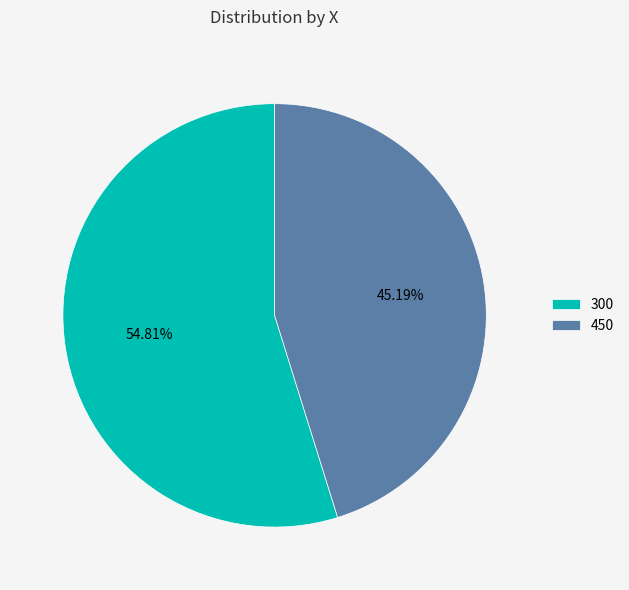

How much of the chart is everything except 300?

45.2%